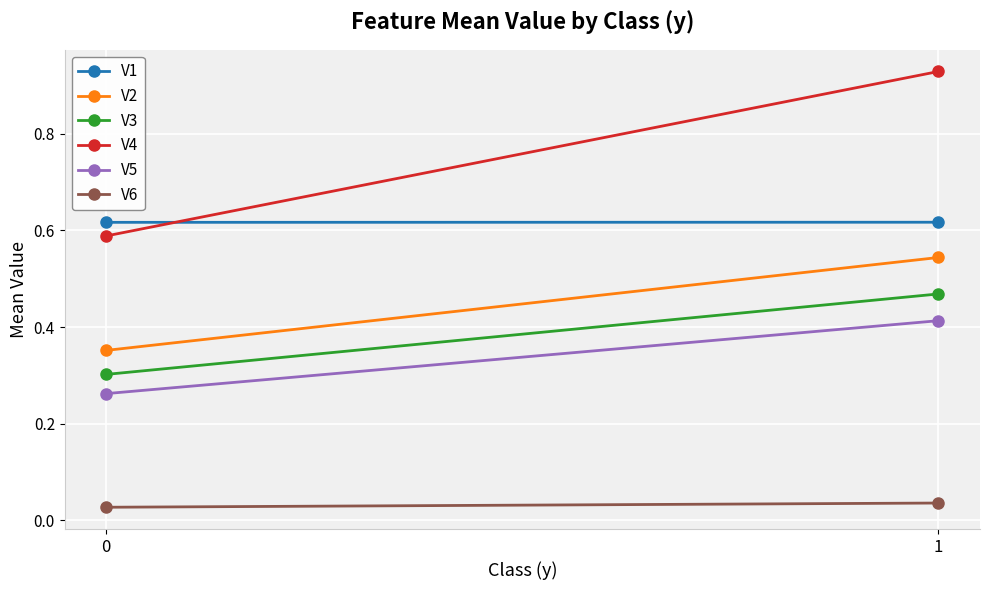

The V4 series shows 0.6 at 0. True or false?

True